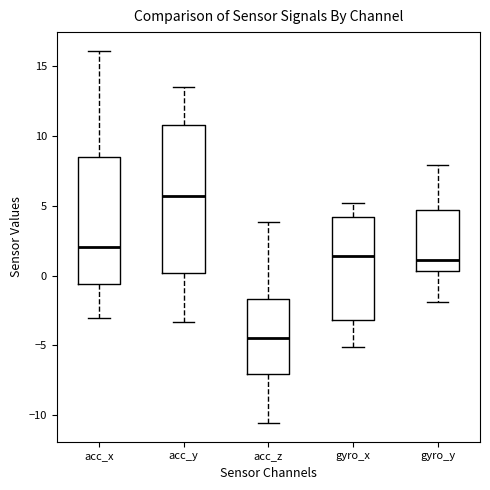

Reading left to right, read every box against the y-axis: the position of its median line, the range the box covers, and the ends of its whiskers. The values are not printed on the chart, so give them approximately, as read against the axis.

acc_x: median 2.0, box -0.5 to 8.5, whiskers -3.0 to 16.0
acc_y: median 5.5, box 0.0 to 11.0, whiskers -3.5 to 13.5
acc_z: median -4.5, box -7.0 to -1.5, whiskers -10.5 to 4.0
gyro_x: median 1.5, box -3.0 to 4.0, whiskers -5.0 to 5.0
gyro_y: median 1.0, box 0.5 to 4.5, whiskers -2.0 to 8.0